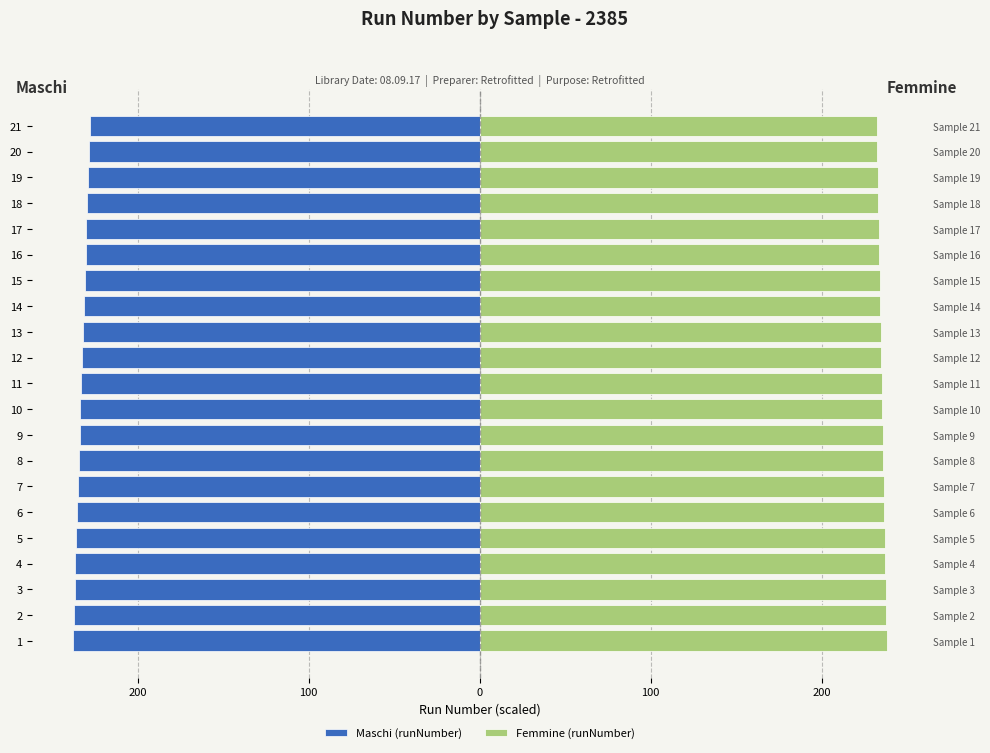

The Femmine (runNumber) series shows 234.3 at 14. True or false?

True